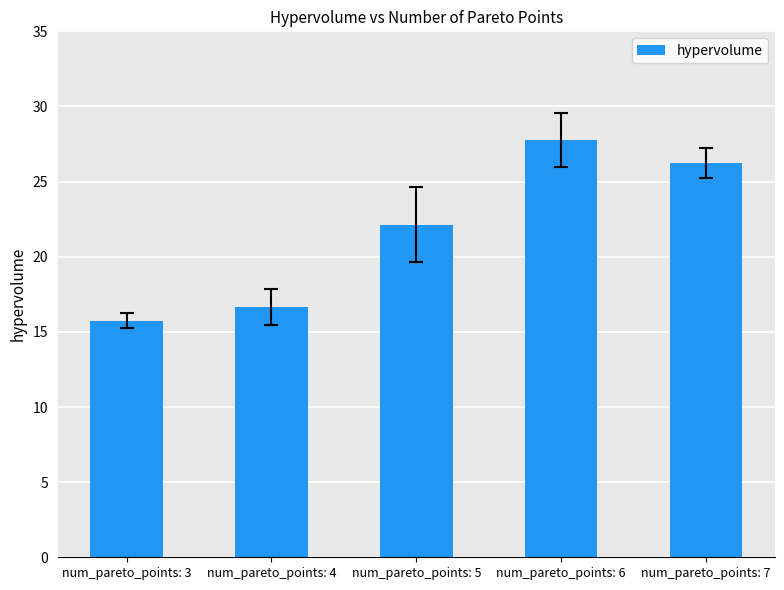

What is the ratio of the value at num_pareto_points: 4 to the value at num_pareto_points: 5?

0.8